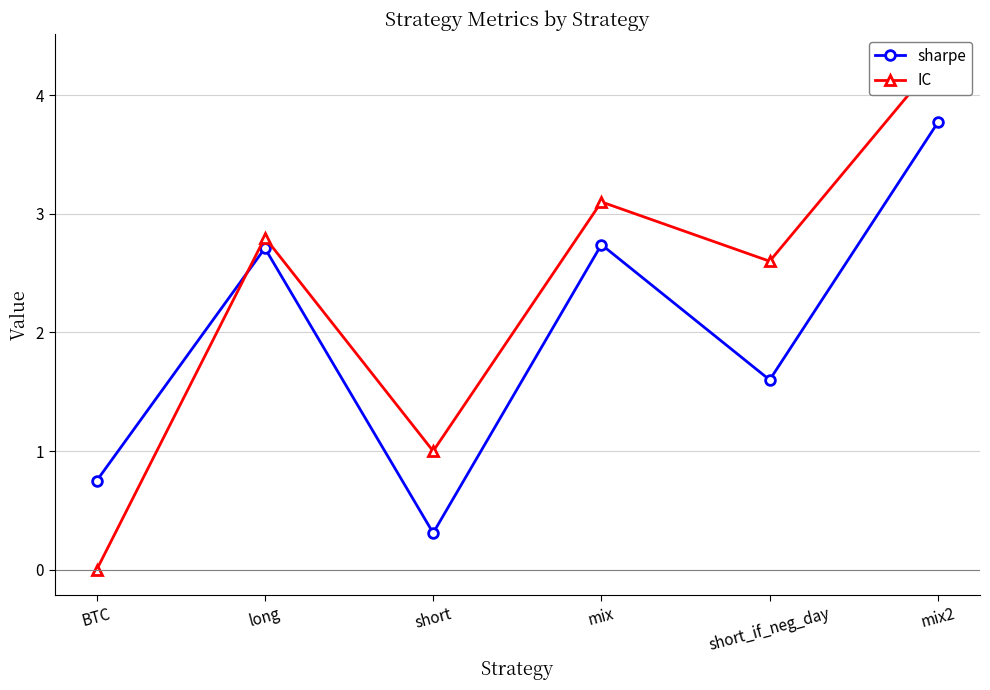

True or false: sharpe and IC intersect in this chart.

True